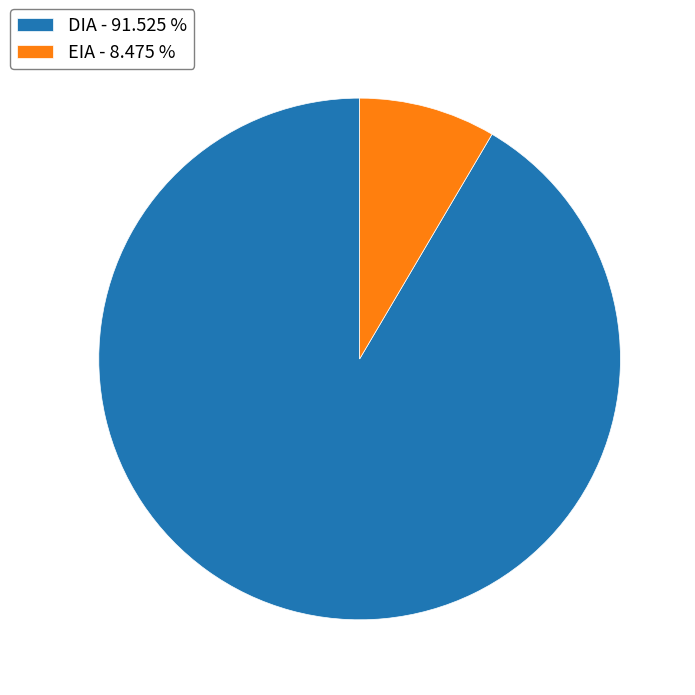

What is the largest slice in the pie chart?

DIA